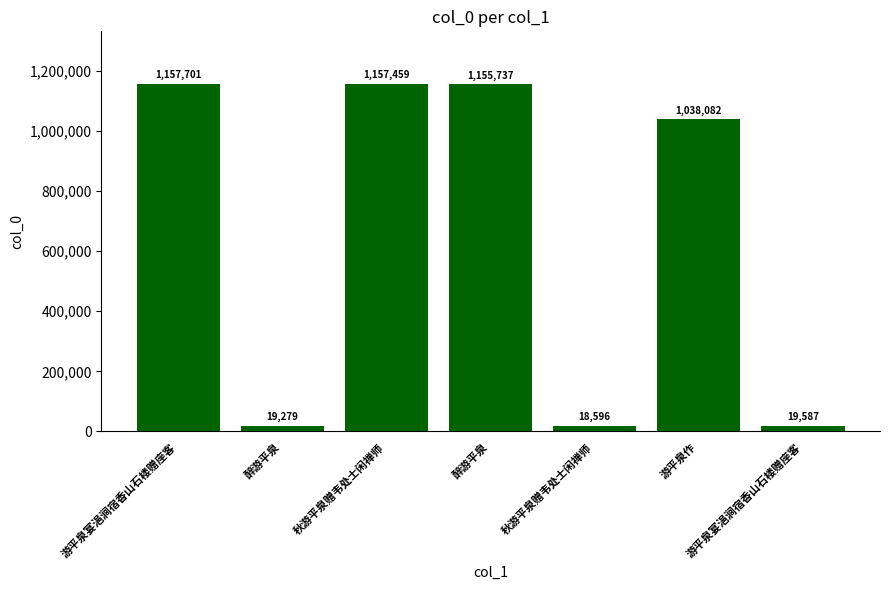

Reading left to right, list all the values displayed in this chart.

1157701	19279	1157459	1155737	18596	1038082	19587